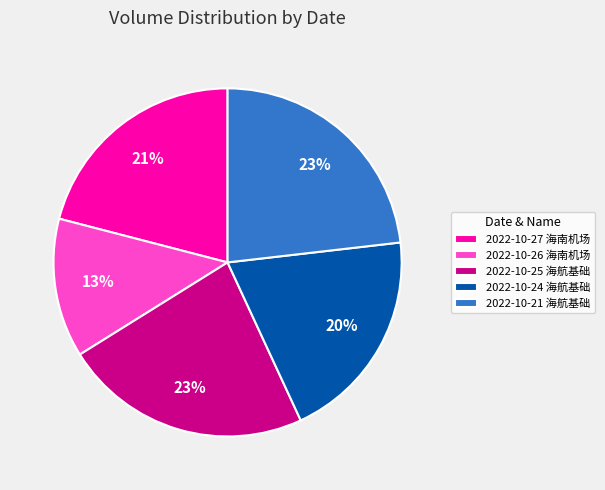

To the nearest percent, what is the combined percentage of 2022-10-27 海南机场 and 2022-10-25 海航基础?

44%